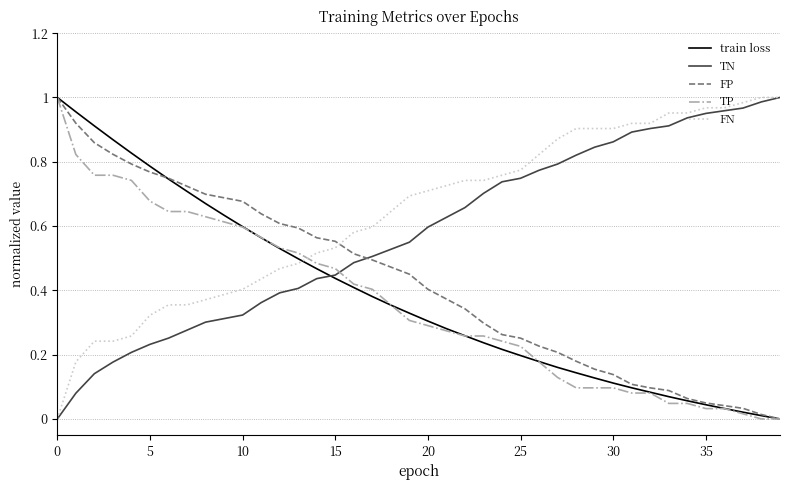

After their last crossing, which series has the higher values: FP or FN?

FN